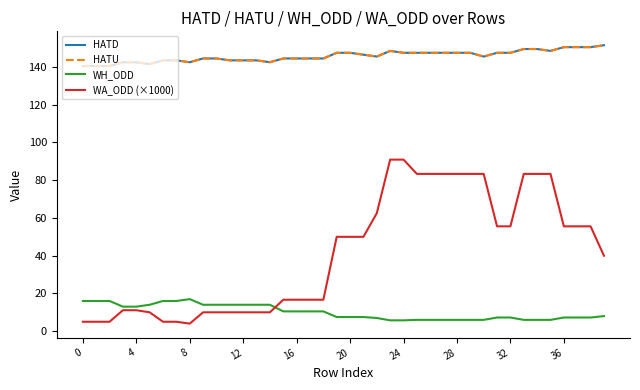

True or false: HATU and WH_ODD intersect in this chart.

False